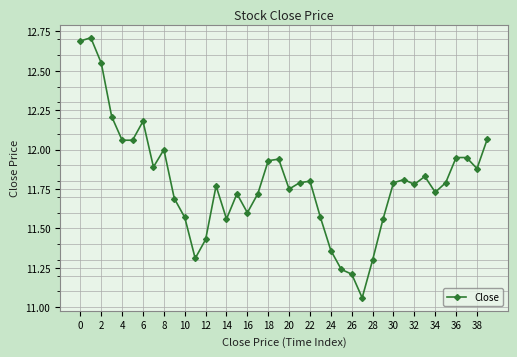

What is the greatest value displayed?

12.7